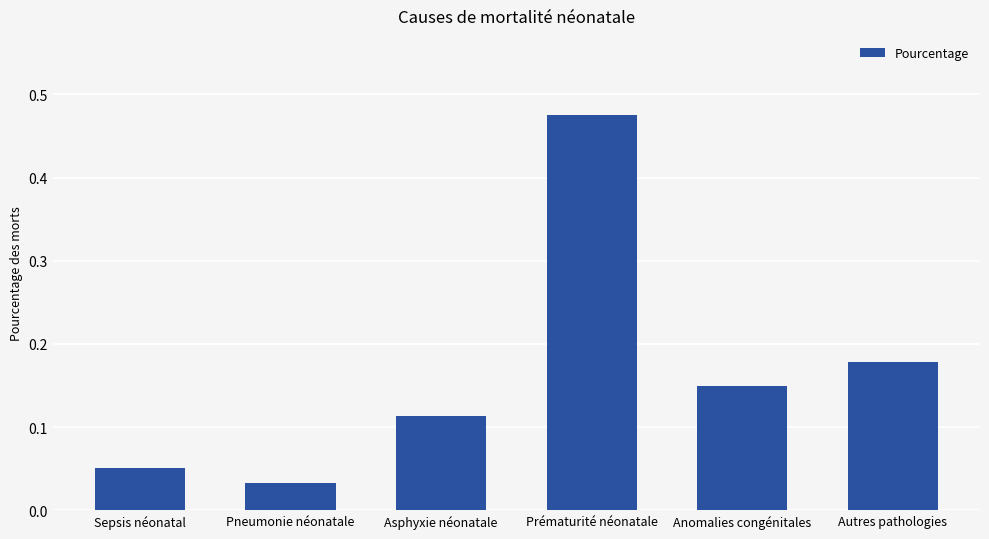

True or false: the data shows 0.0 at Autres pathologies.

False